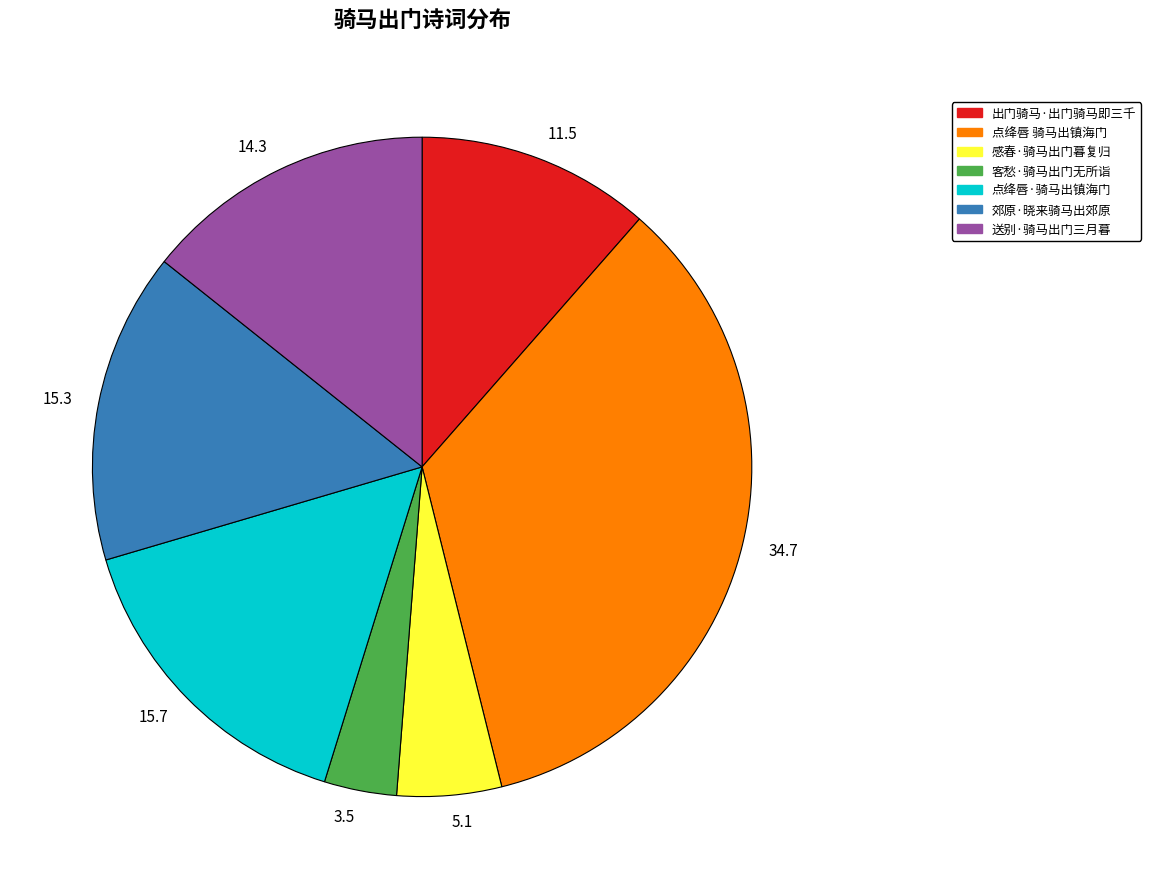

Do 11.5 and 14.3 together represent more than half of the pie?

No